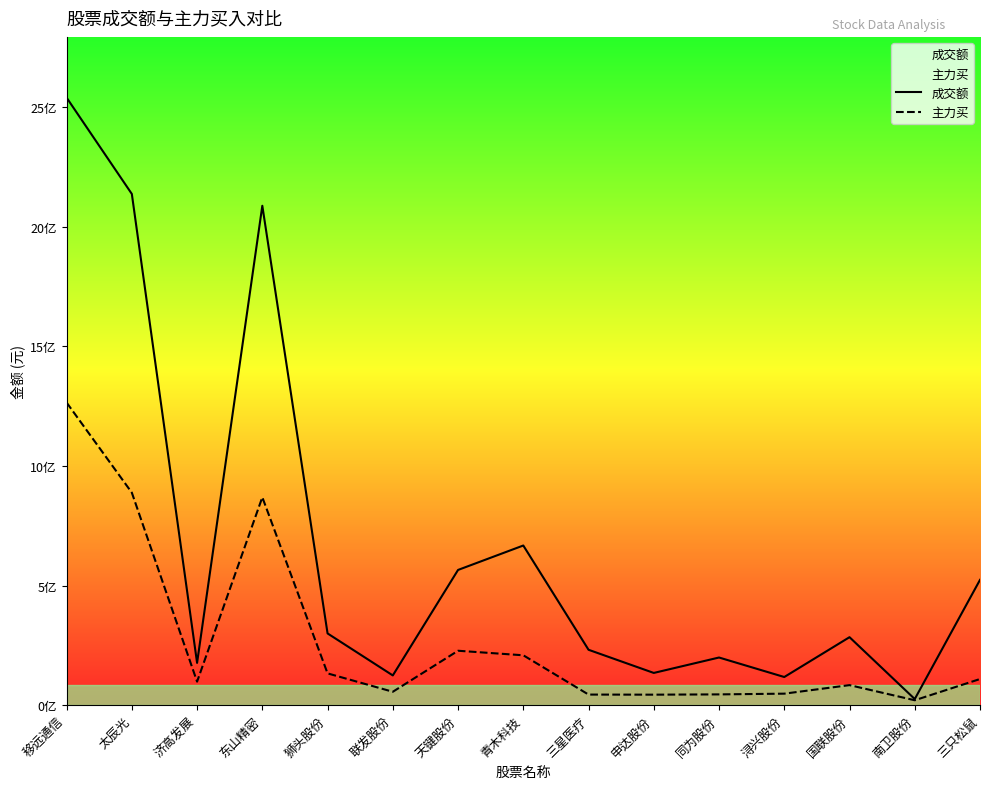

The 主力买 series shows 48124792 at 浔兴股份. True or false?

True